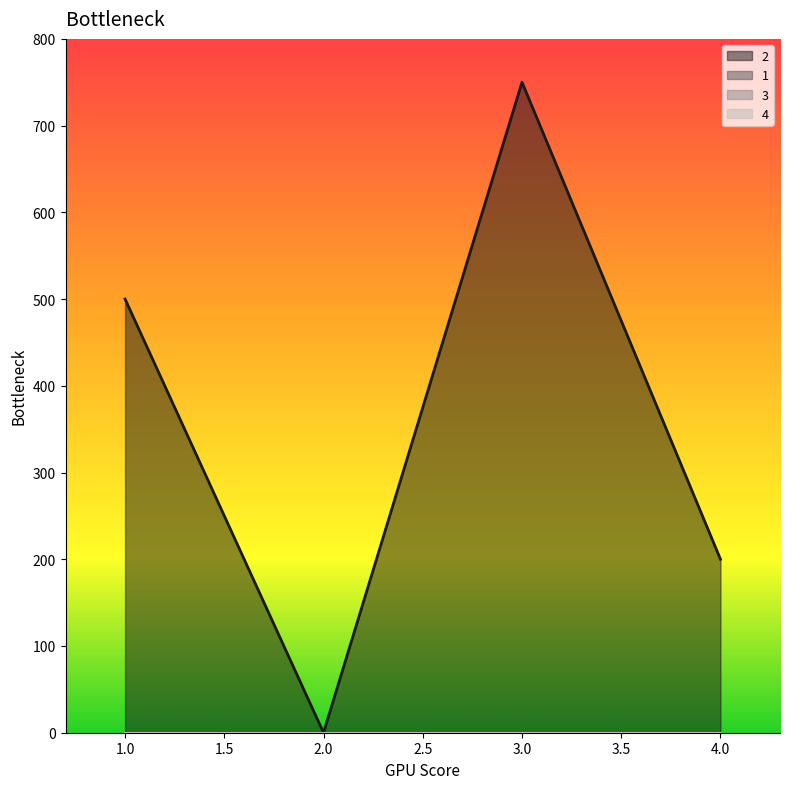

List the labels in order of 3 value, largest first.

1, 2, 3, 4